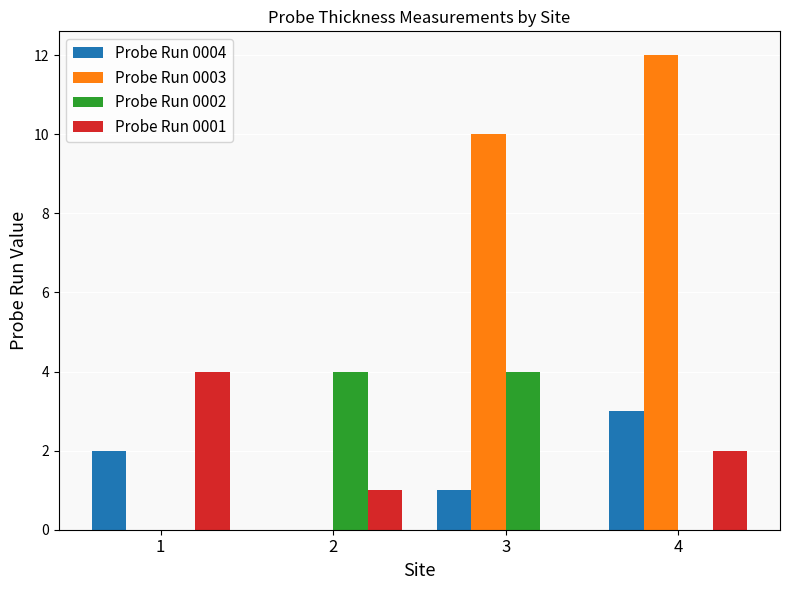

How many positive values does the Probe Run 0001 series have?

3